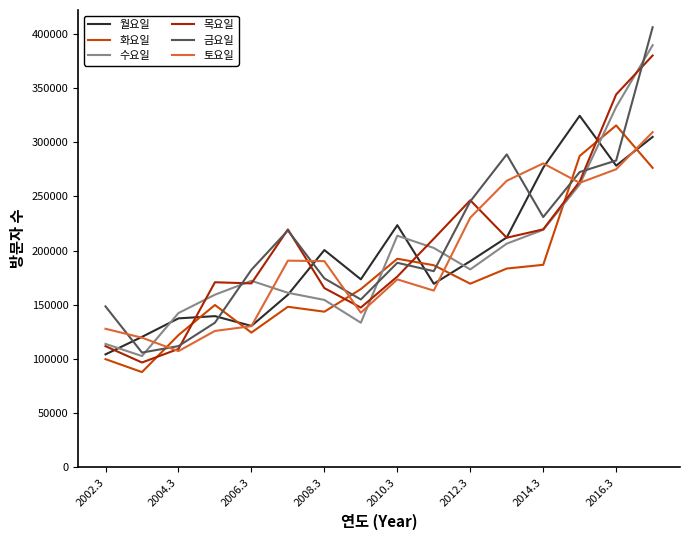

After their last crossing, which series has the higher values: 토요일 or 화요일?

토요일